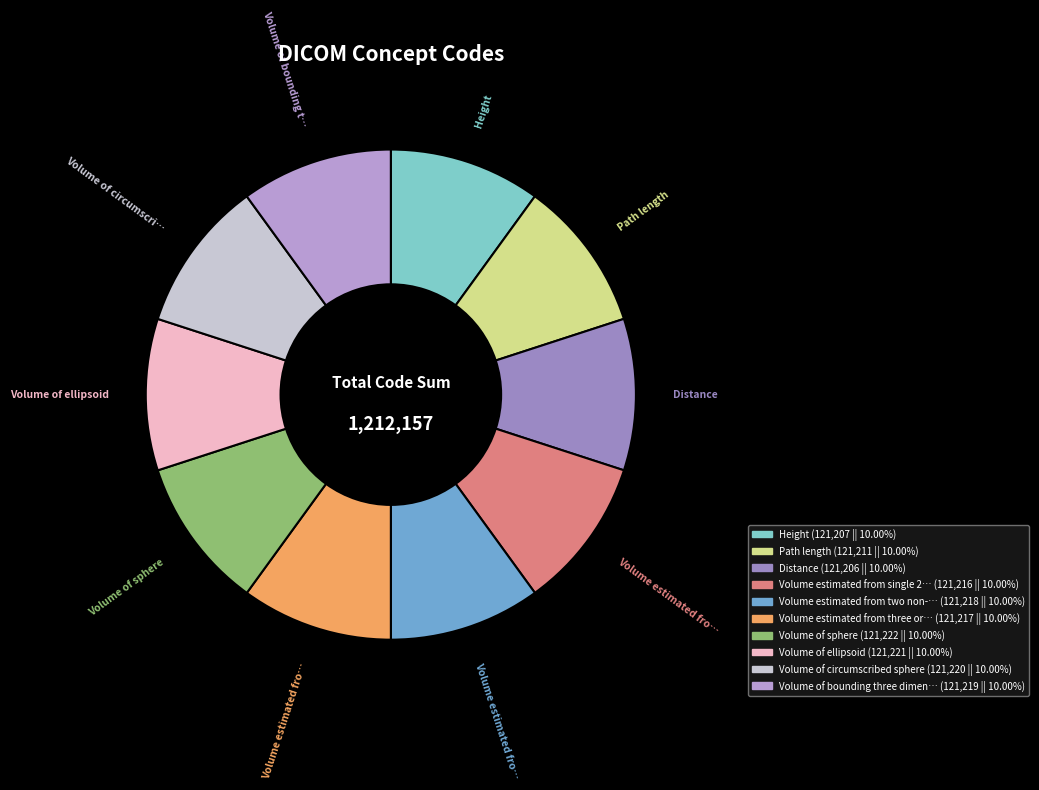

Count the number of slices in the pie.

10